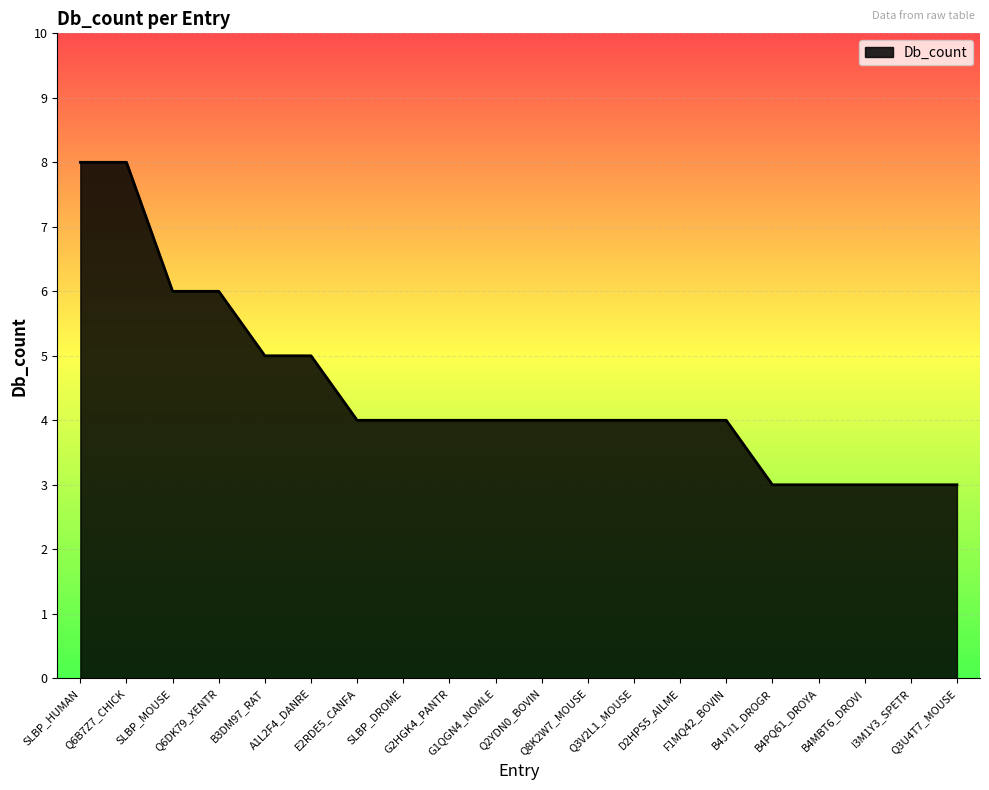

Approximately how many times larger is the value at B4MBT6_DROVI compared to B3DM97_RAT?

0.6